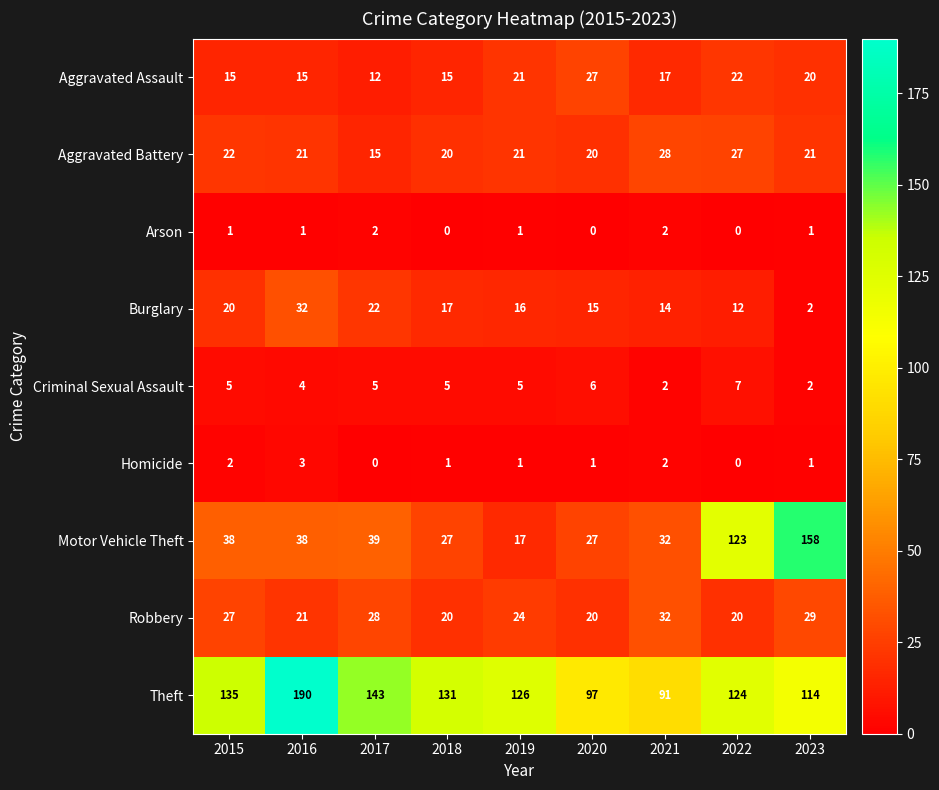

What is the difference between the highest and lowest values at 2021?

89